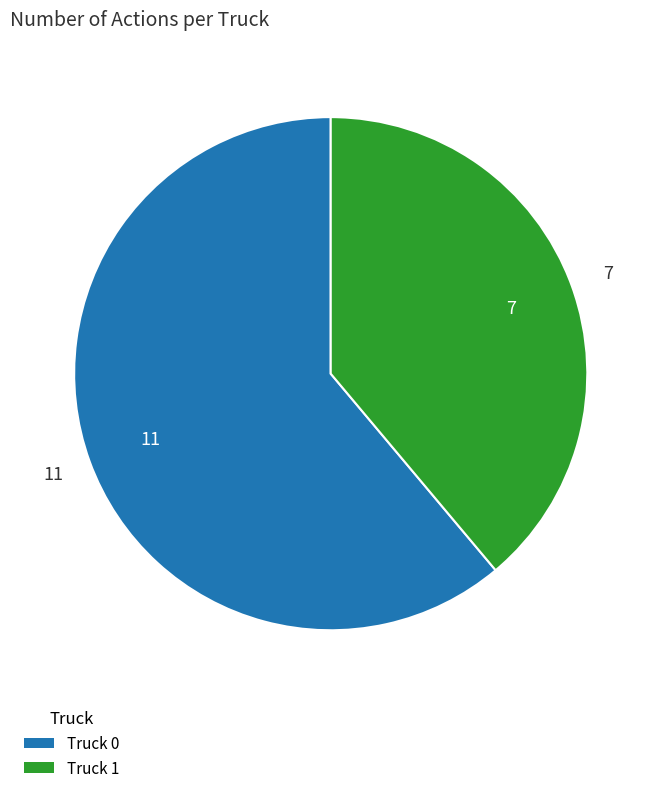

Which has a higher value, Truck 0 or Truck 1?

Truck 0